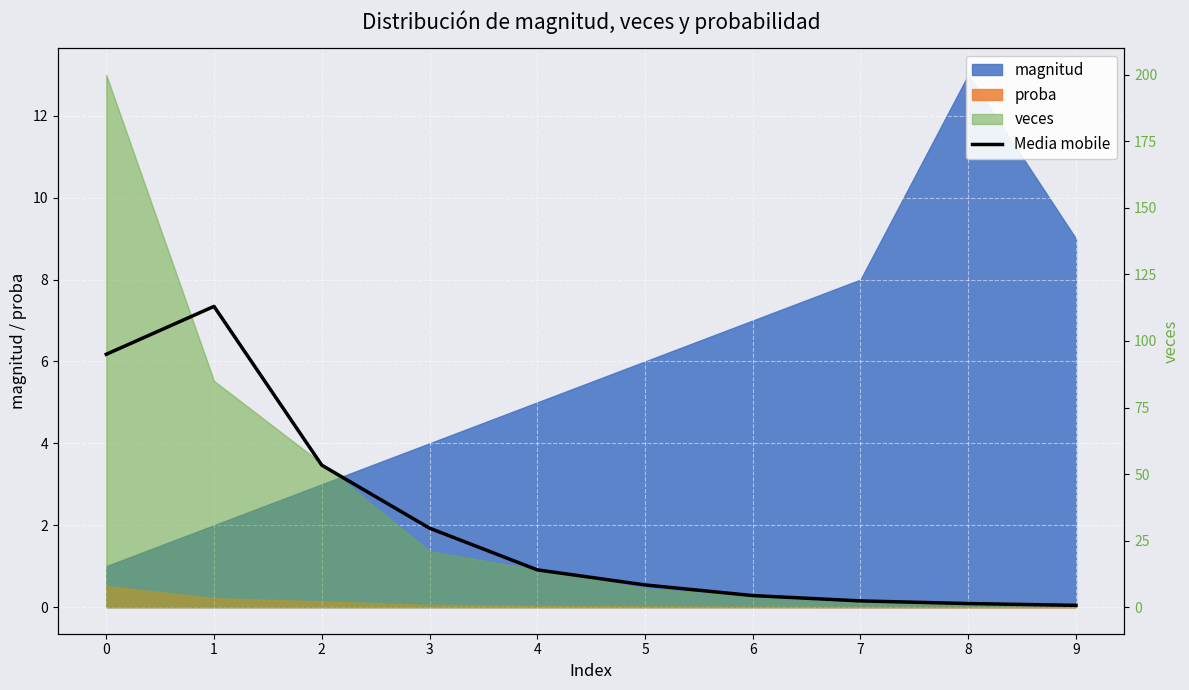

What is the smallest value displayed?

0.7